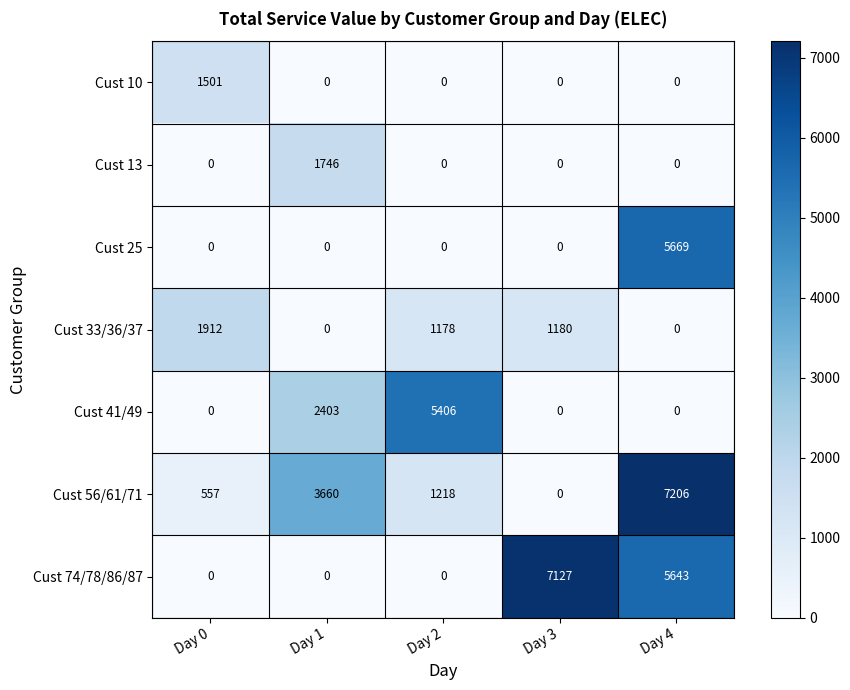

Which series has the largest range (max minus min)?

Cust 56/61/71